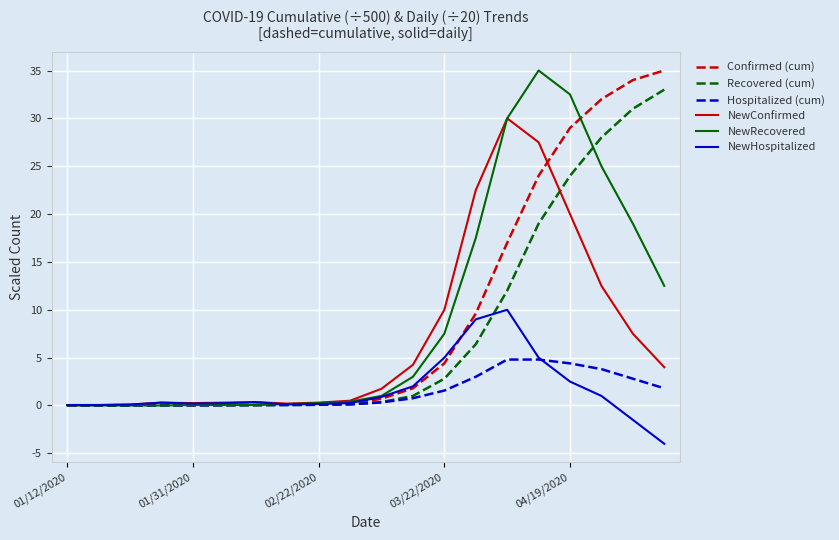

What is the greatest value displayed?

35.0